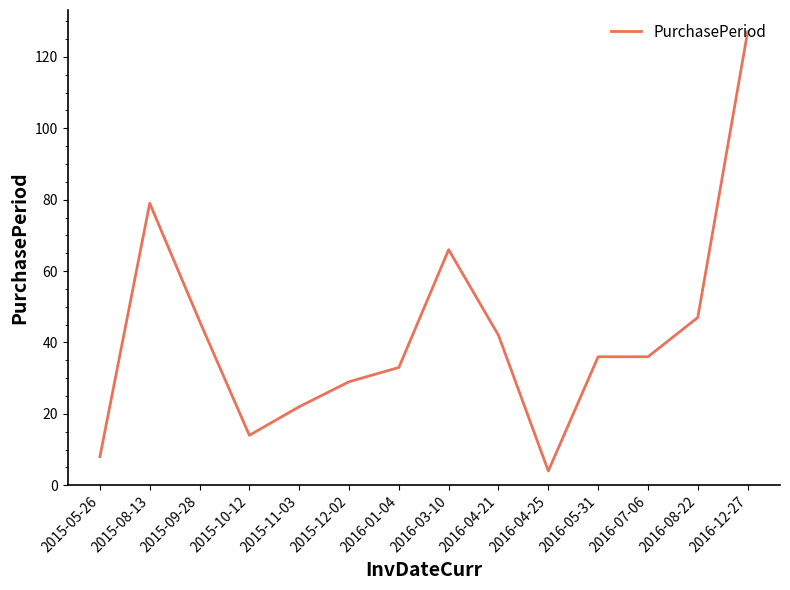

Which category has the lowest value across all series?

2016-04-25